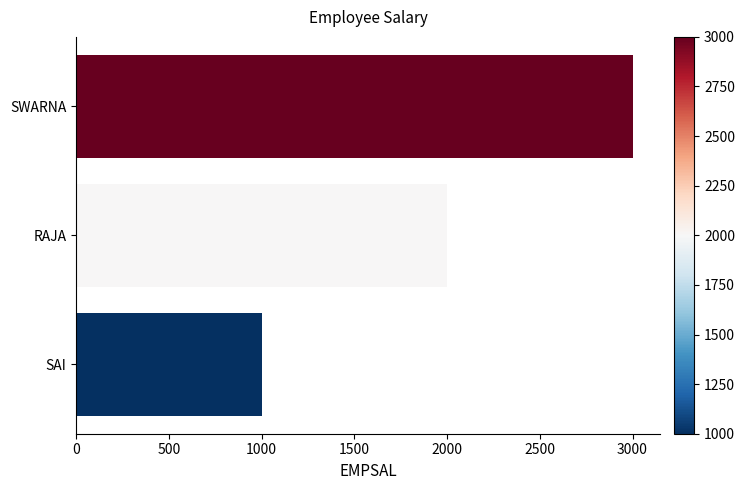

Read the value at SWARNA.

3000